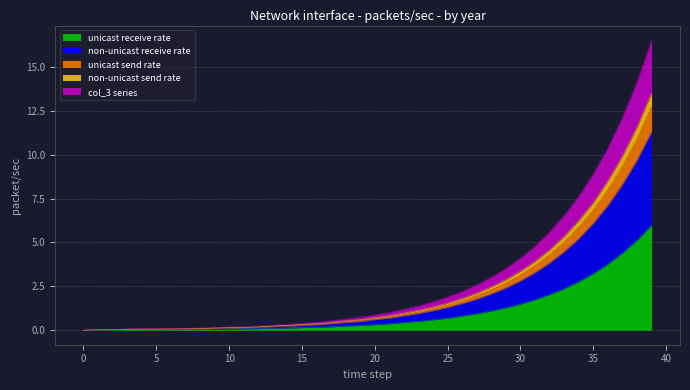

What is the sum of all col_4 values?

89.1